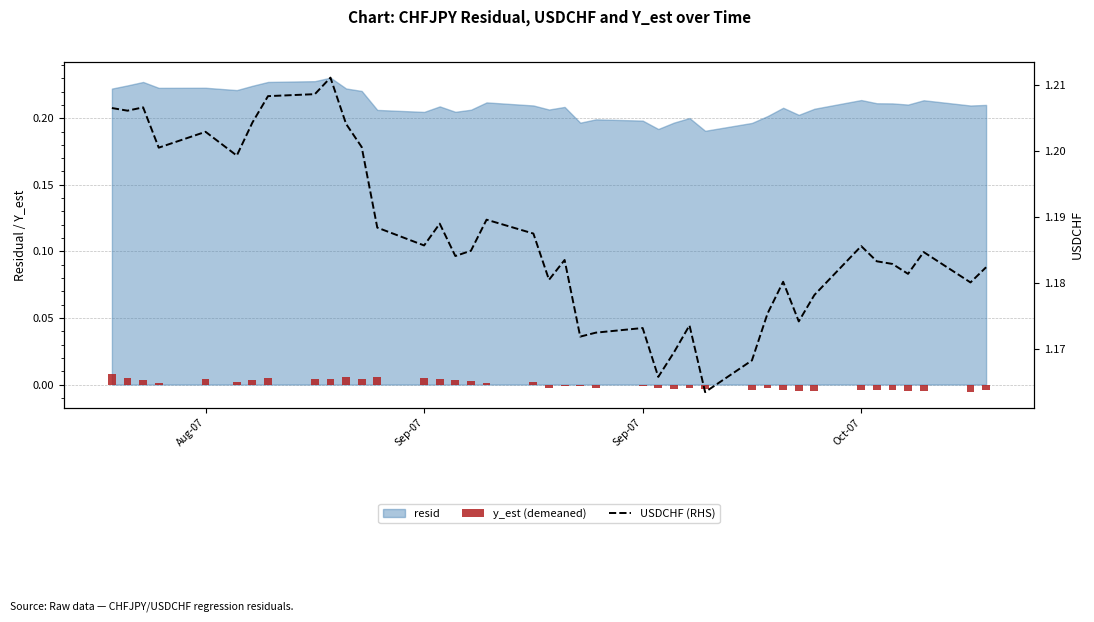

How many values in the y_est (demeaned) series exceed 0?

19